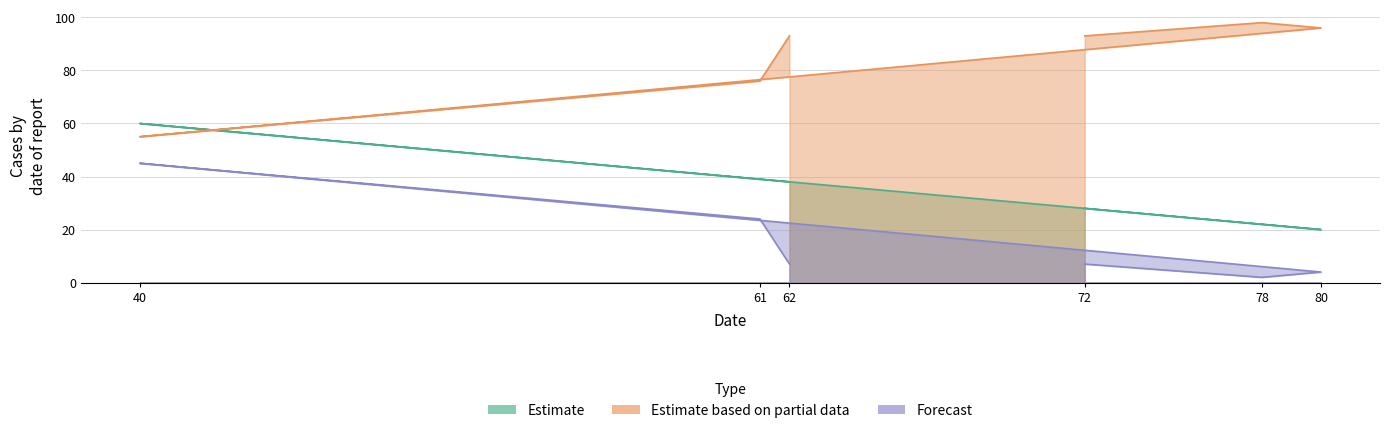

The value of Estimate based on partial data at 62 is 93. True or false?

True